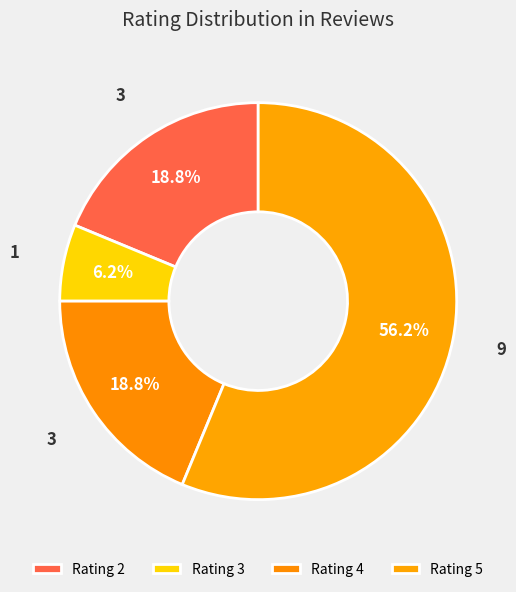

What is the majority slice?

5